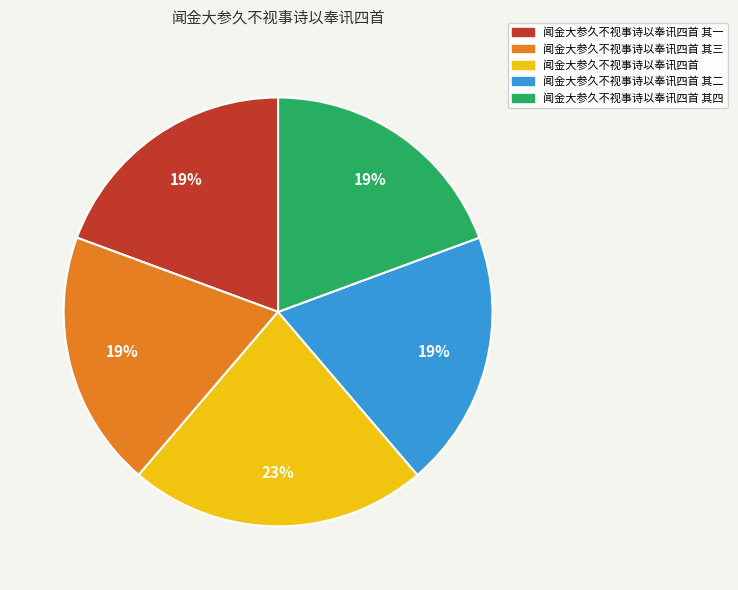

Is the sum of 闻金大参久不视事诗以奉讯四首 其四 and 闻金大参久不视事诗以奉讯四首 其二 greater than half?

No